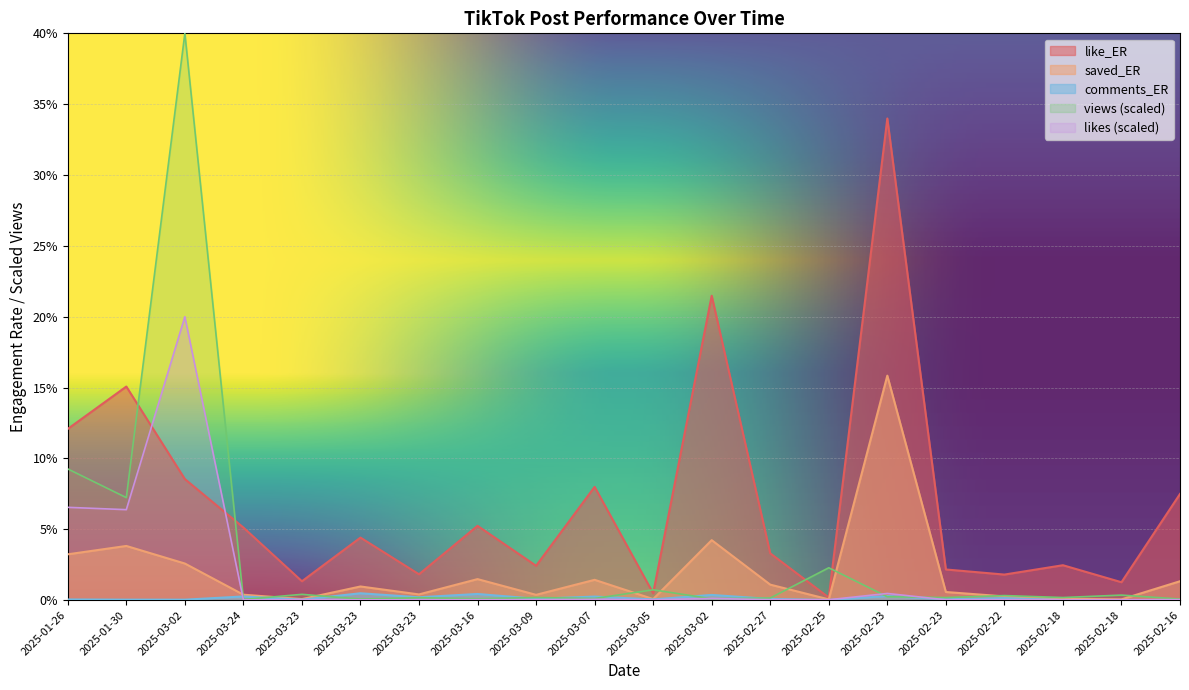

How many data points in like_ER are less than 4?

10